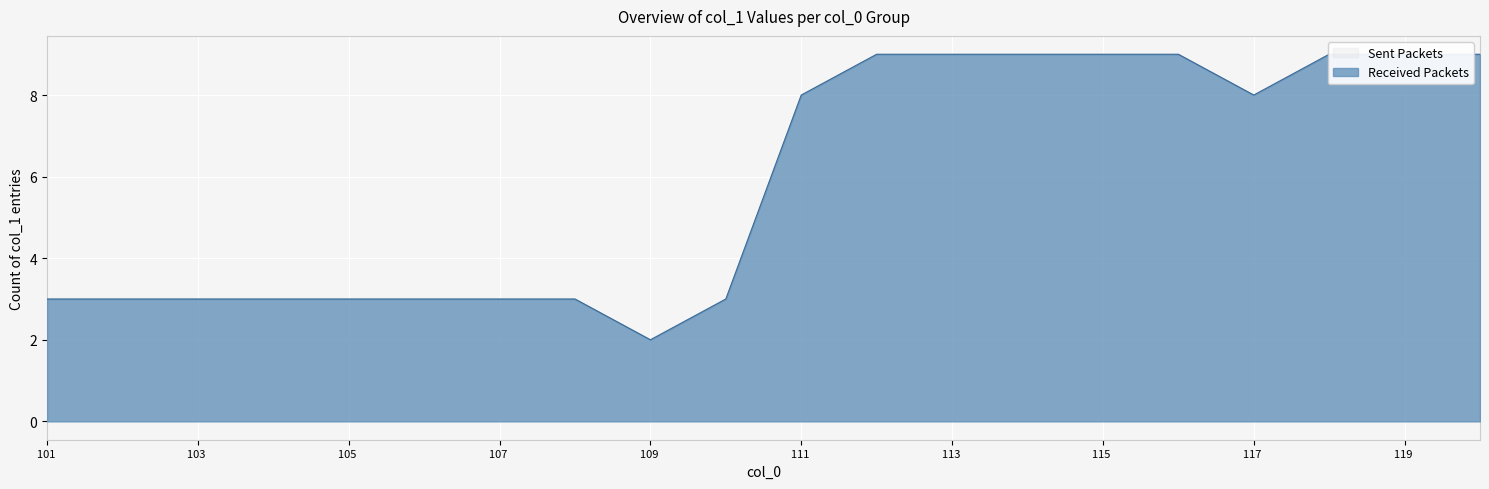

Is it true that the value at 106 is 5?

False